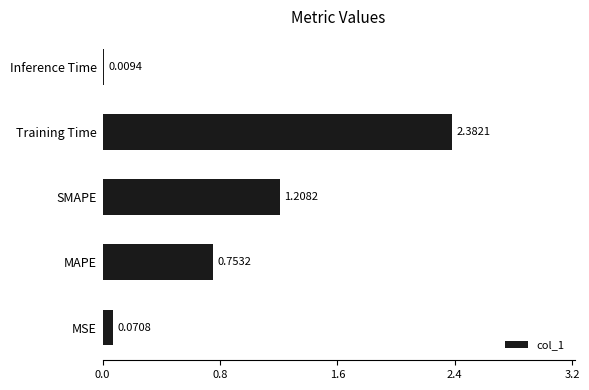

Which has a higher value, Training Time or MAPE?

Training Time